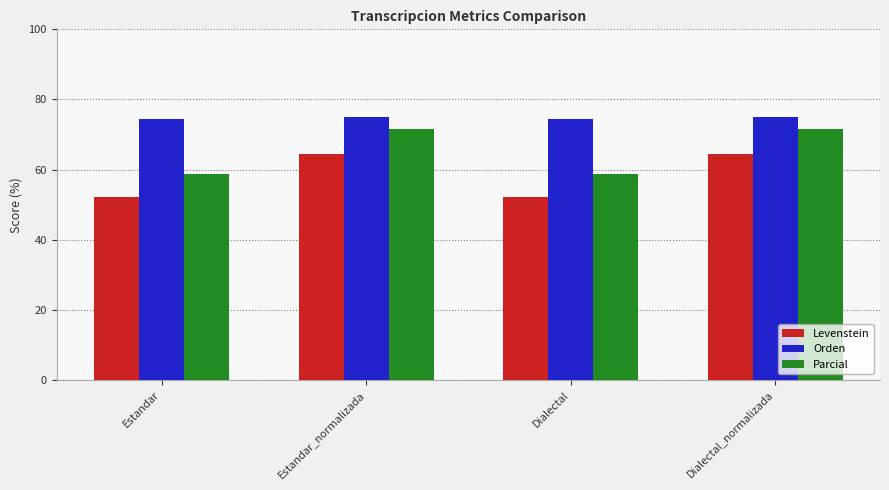

Rank the series by their maximum value, from lowest to highest.

Levenstein, Parcial, Orden